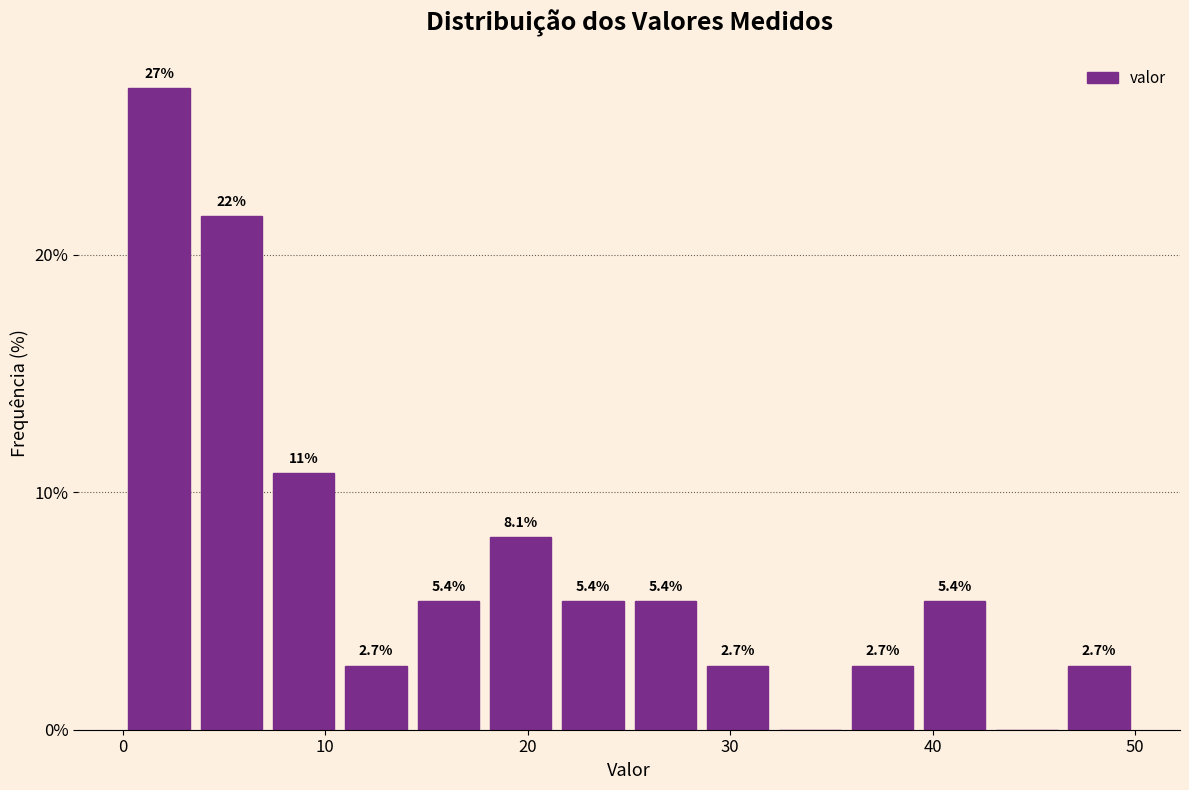

Read against the x-axis, roughly where is the centre of the tallest bar?

2